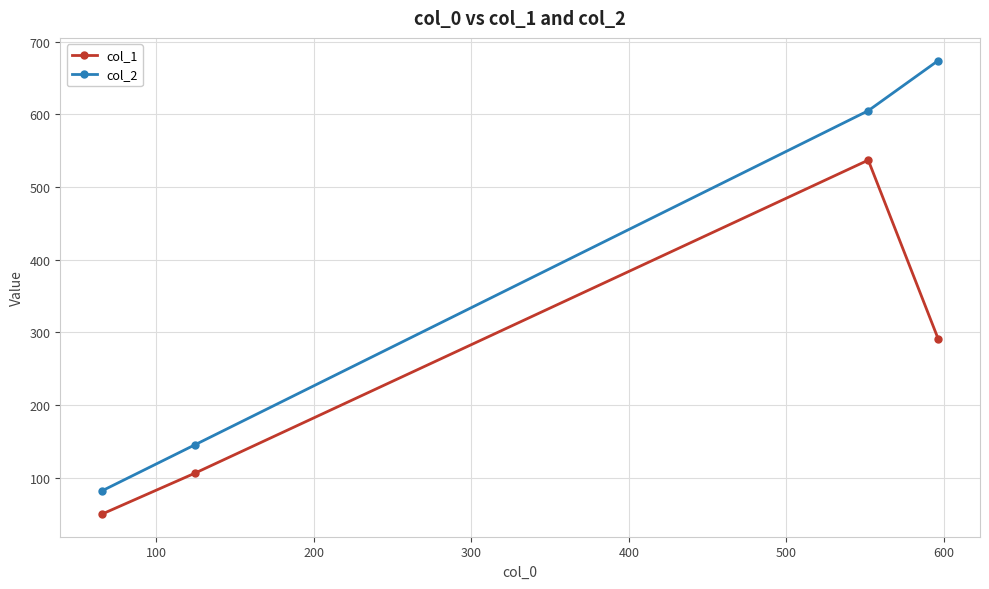

List the series in order of their overall mean, lowest first.

col_1, col_2